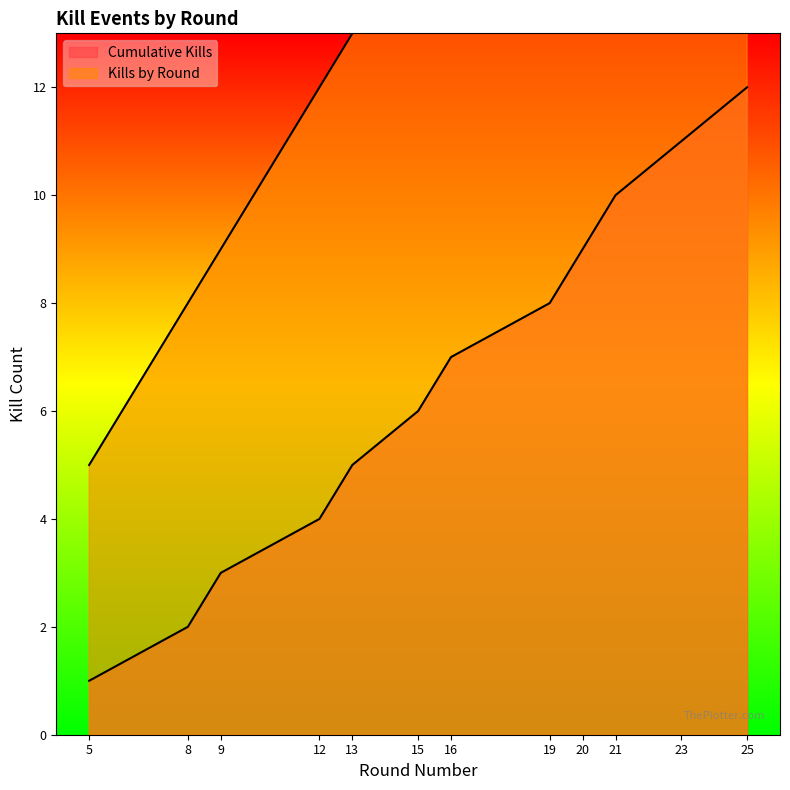

How many values in the Cumulative Kills series exceed 7?

5